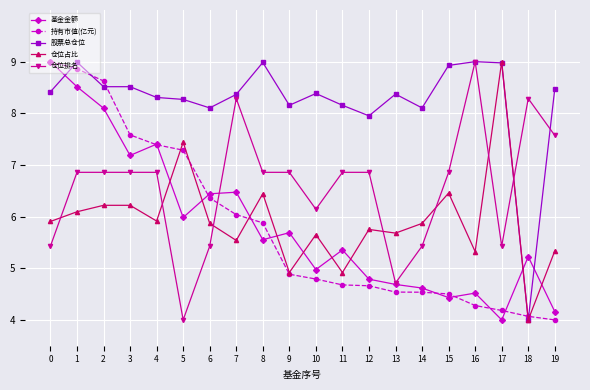

Which series has the largest total across all categories?

股票总仓位